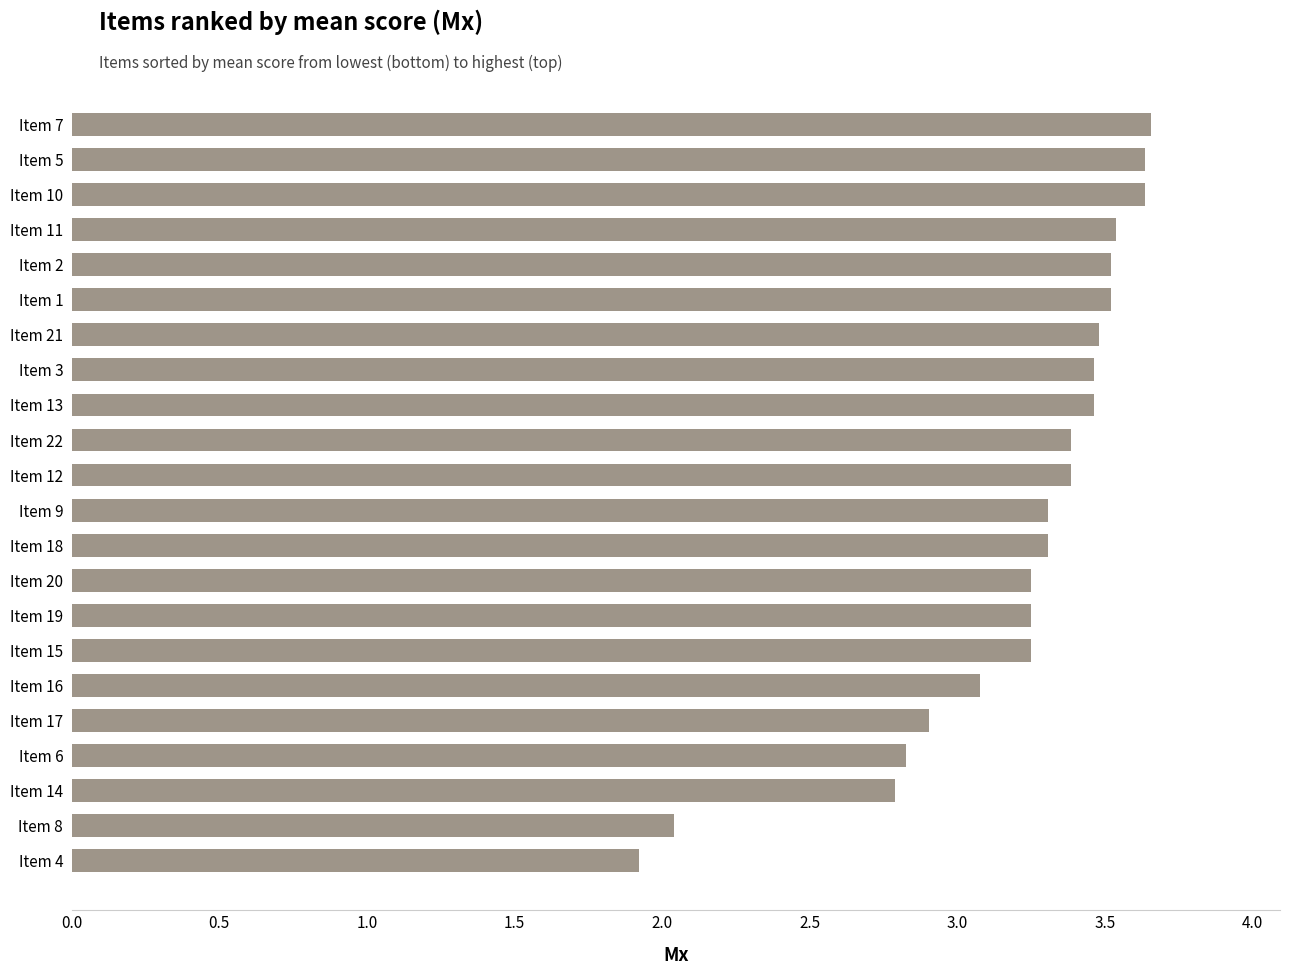

True or false: the data shows 3.6 at Item 10.

True